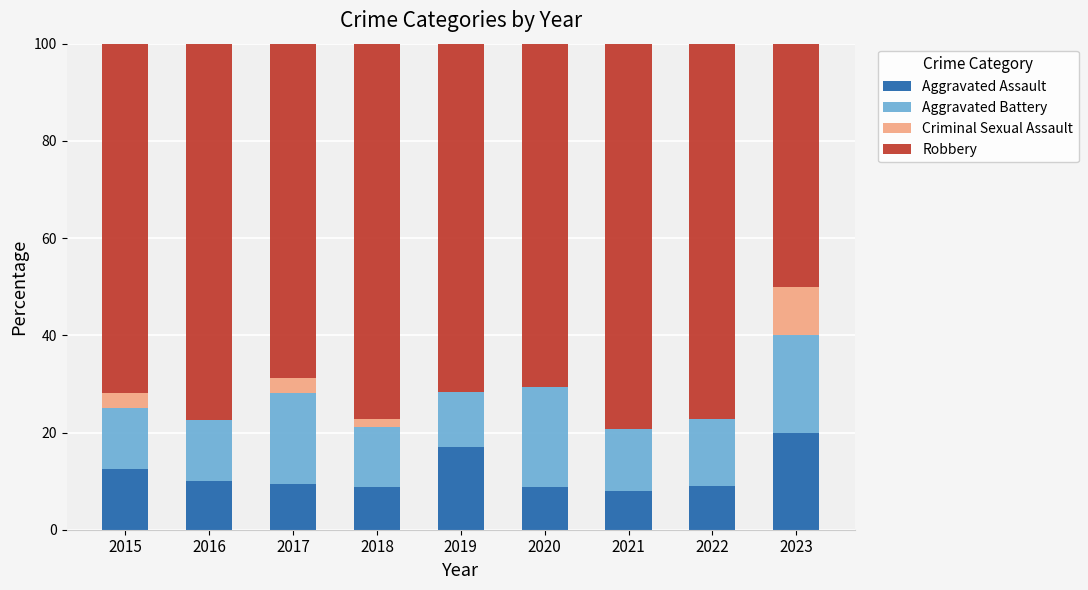

The value of Aggravated Assault at 2023 is 20.0. True or false?

True